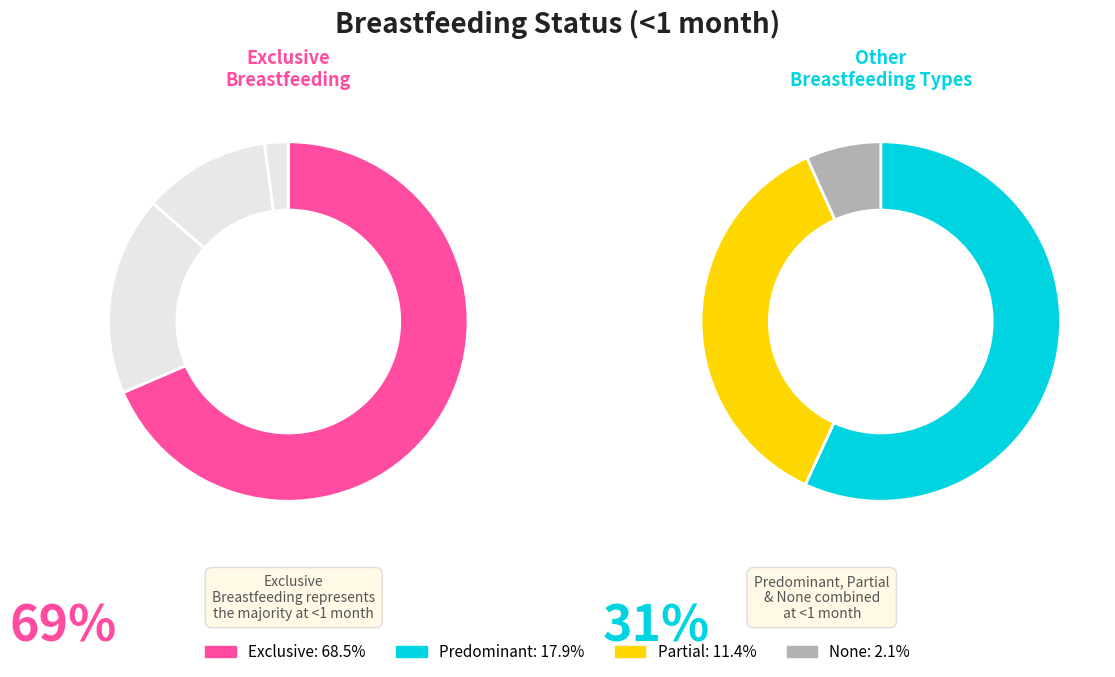

Count the number of slices in the pie.

4